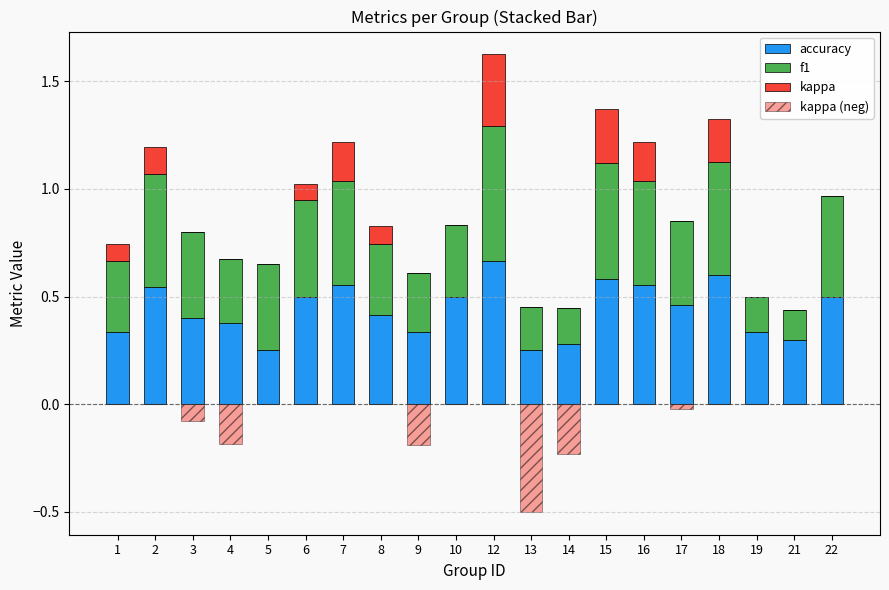

Is the value of kappa at 2 greater than the value of accuracy at 17?

No